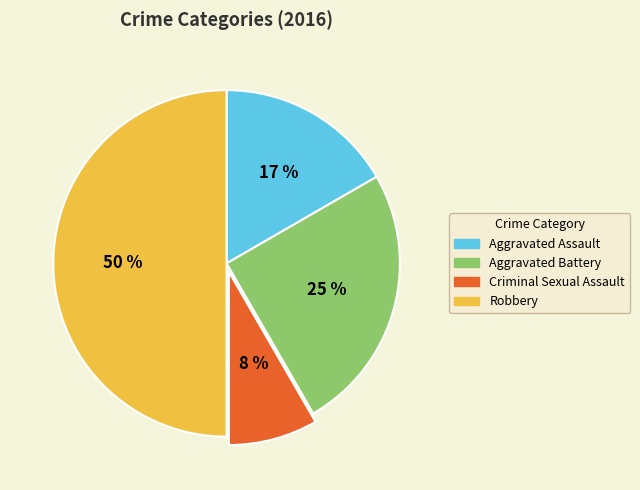

Does Criminal Sexual Assault account for over 50% of the chart?

No